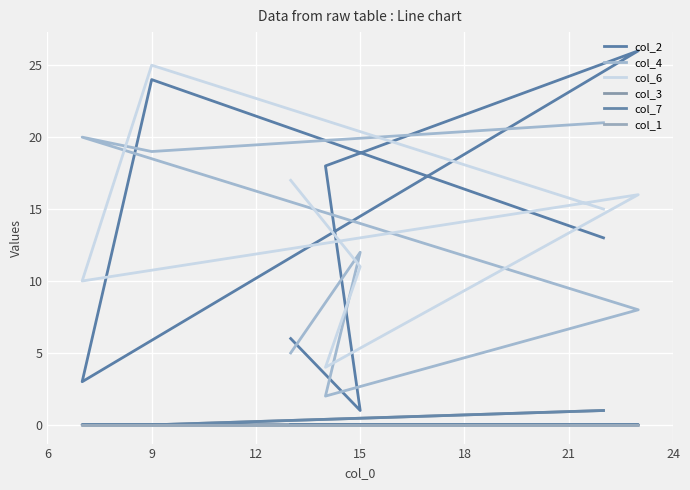

At how many categories does at least one series exceed 8?

7